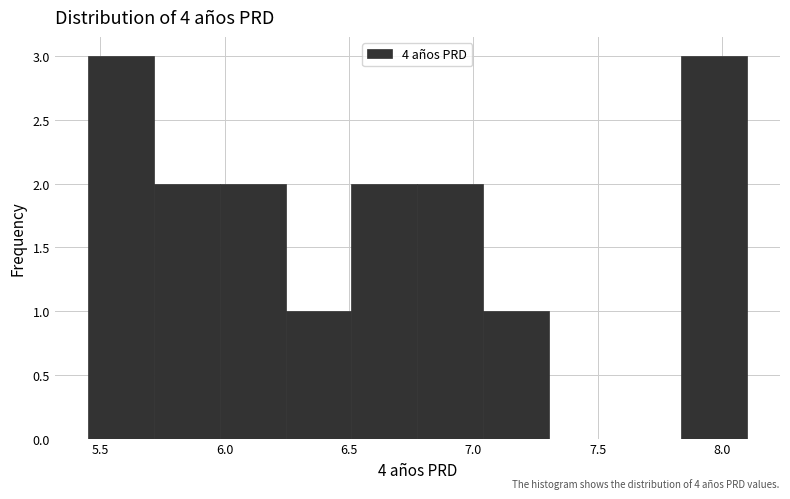

How tall is the bar that spans 7.835 to 8.100 on the x-axis? Neither the bar edges nor the heights are printed on the chart, so give them approximately, as read against the axes.

3